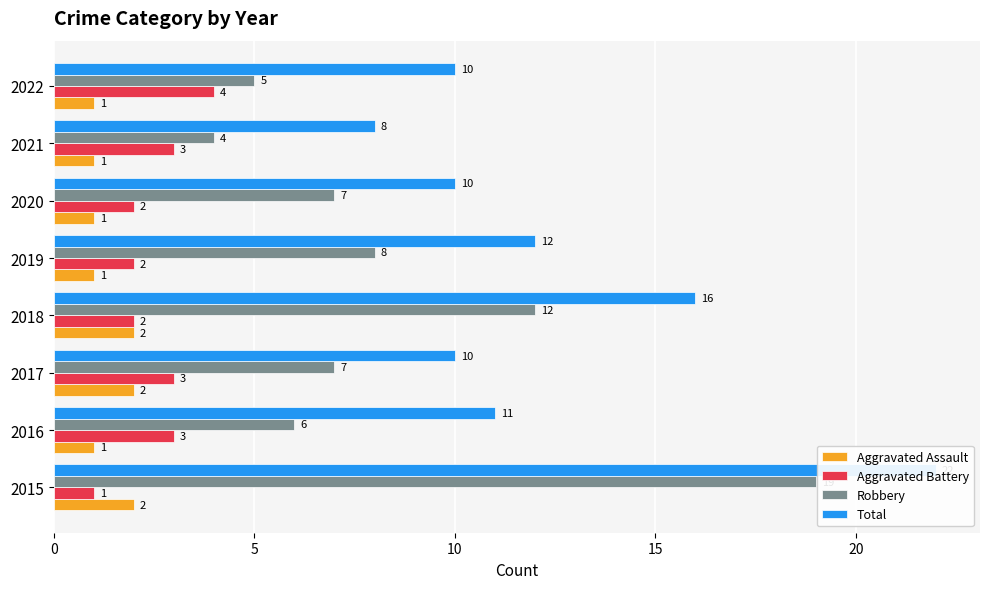

Rank the series by their maximum value, from highest to lowest.

Total, Robbery, Aggravated Battery, Aggravated Assault